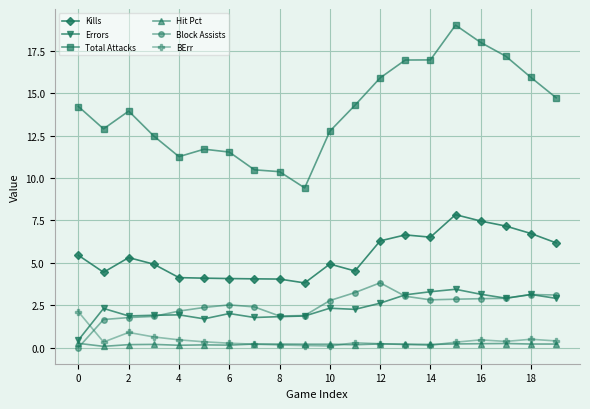

Which series has the largest total across all categories?

Total Attacks